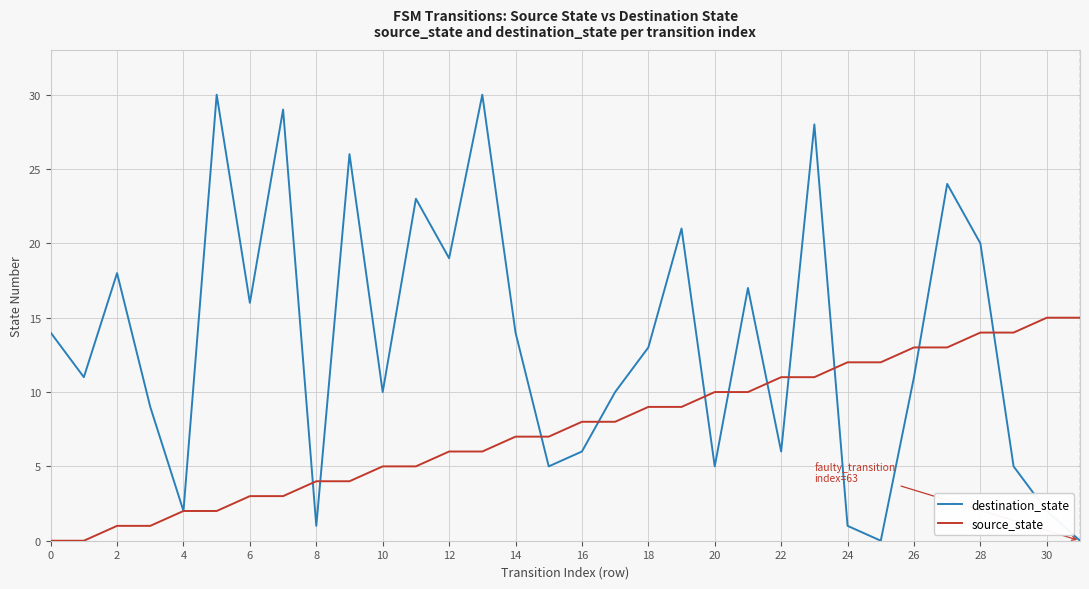

What is the maximum value shown in the chart?

30